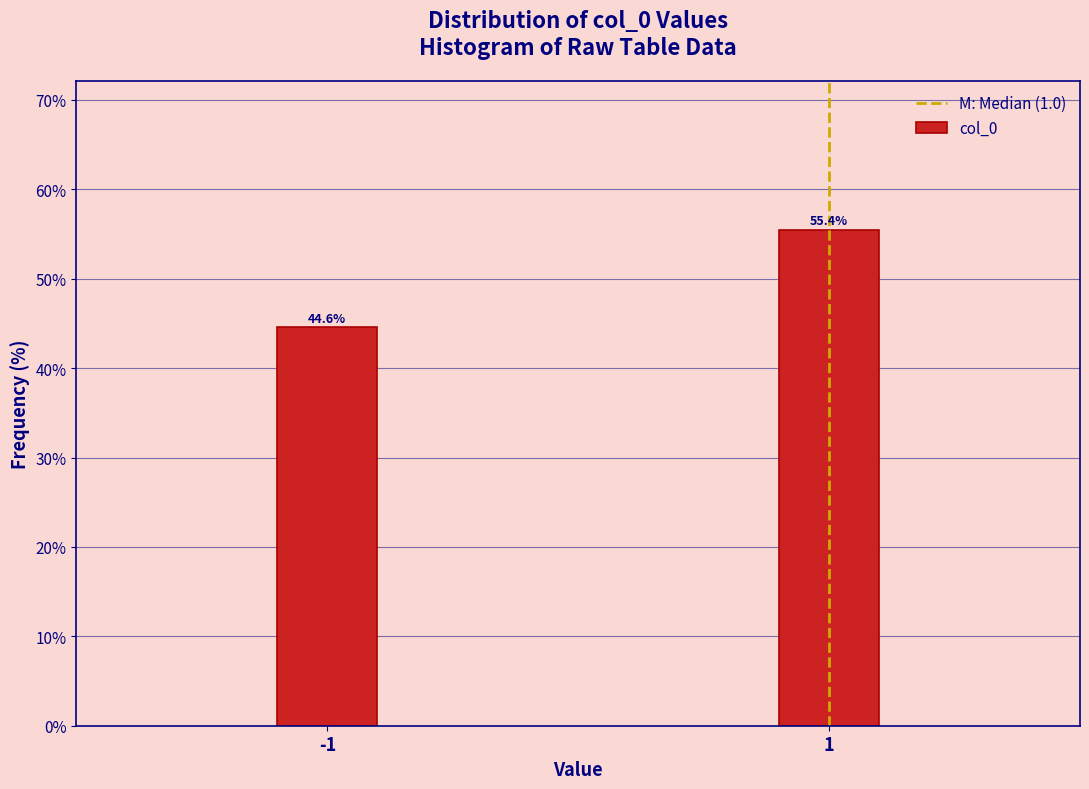

Reading left to right, what are all the values shown in this chart?

44.6	55.4